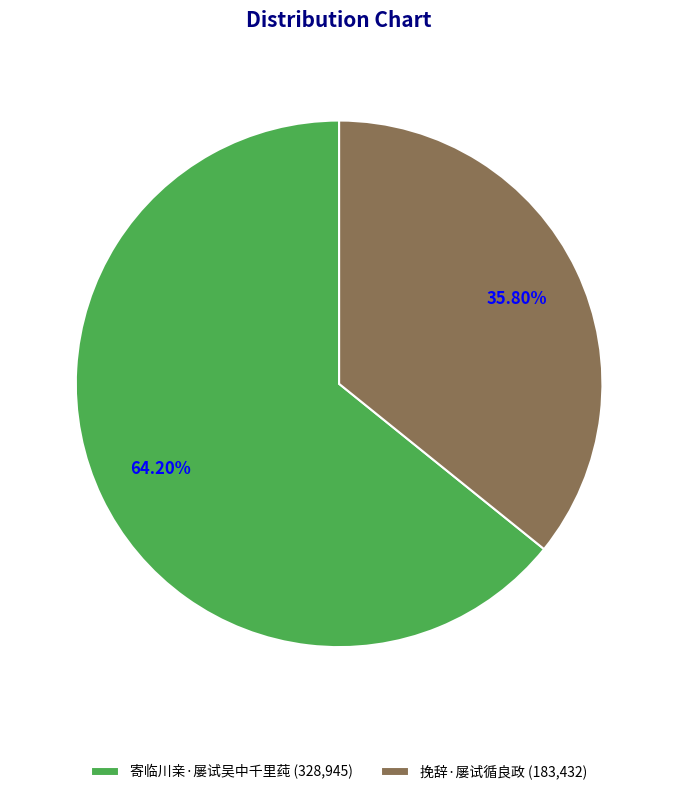

Which category has the biggest portion of the pie?

寄临川亲·屡试吴中千里莼